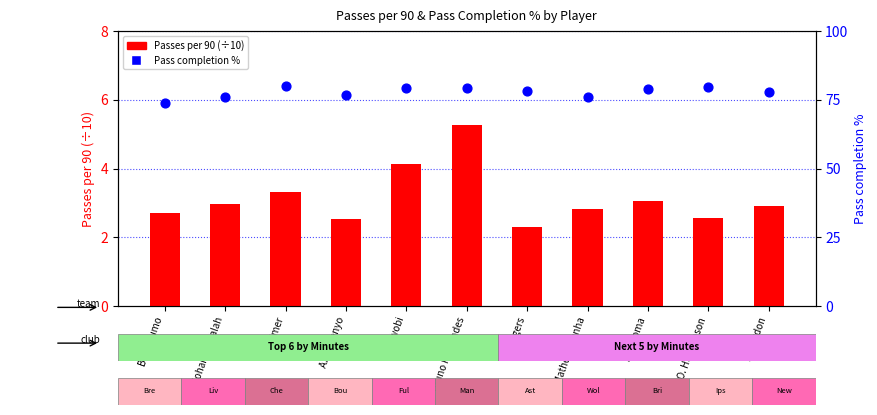

What is the total value across all series at O. Hutchinson?

82.2